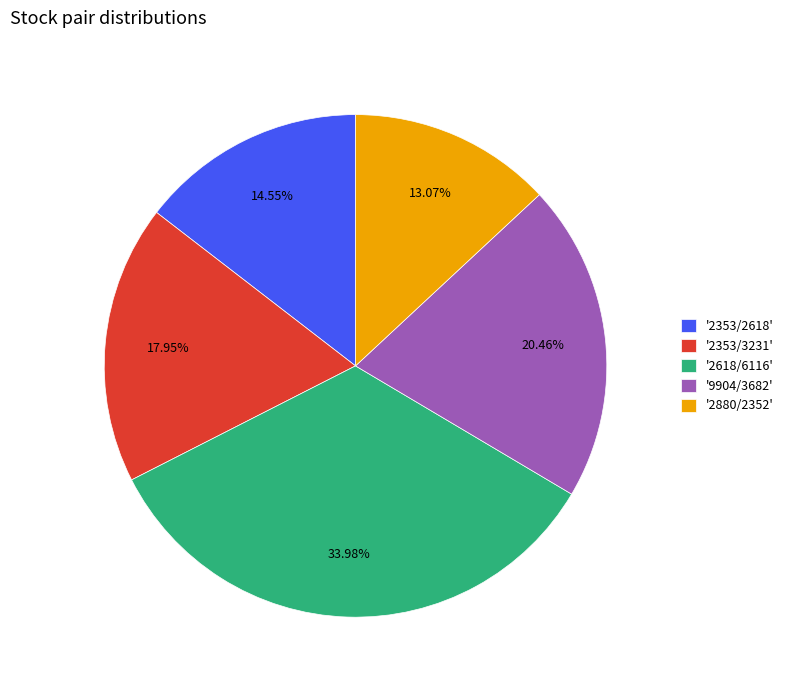

How many slices are in this pie chart?

5